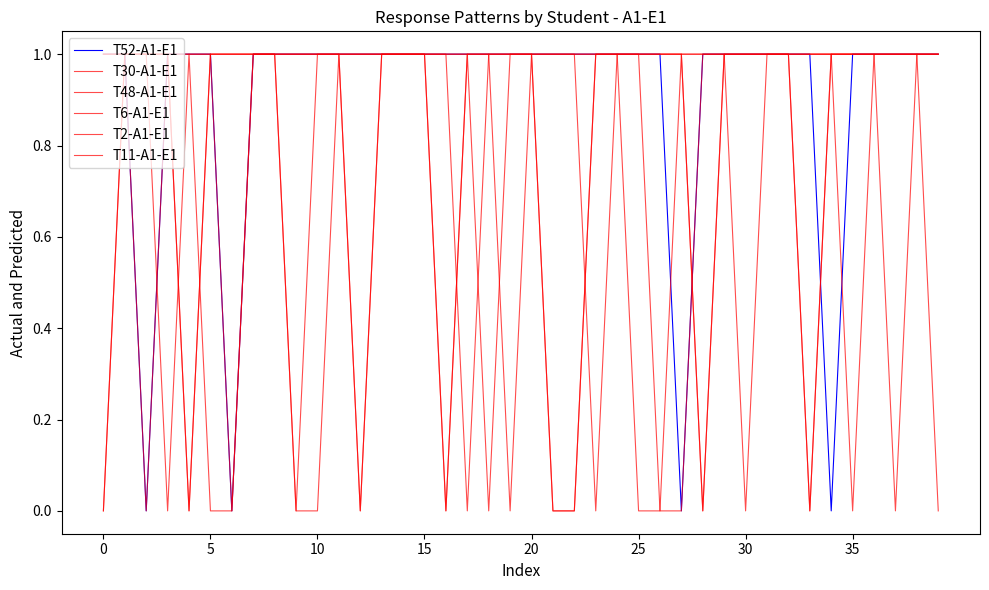

Where do T52-A1-E1 and T48-A1-E1 first cross each other?

33 and 34